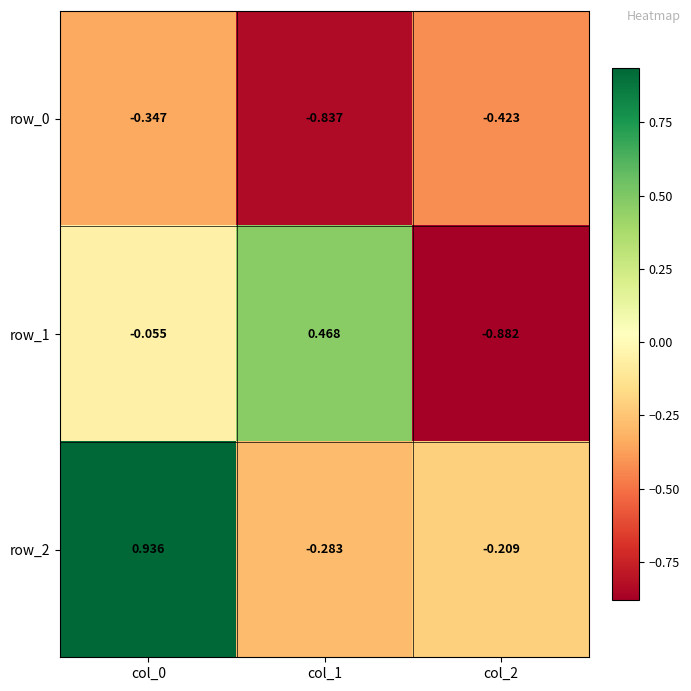

Where does the row_2 series first go above 0?

col_0